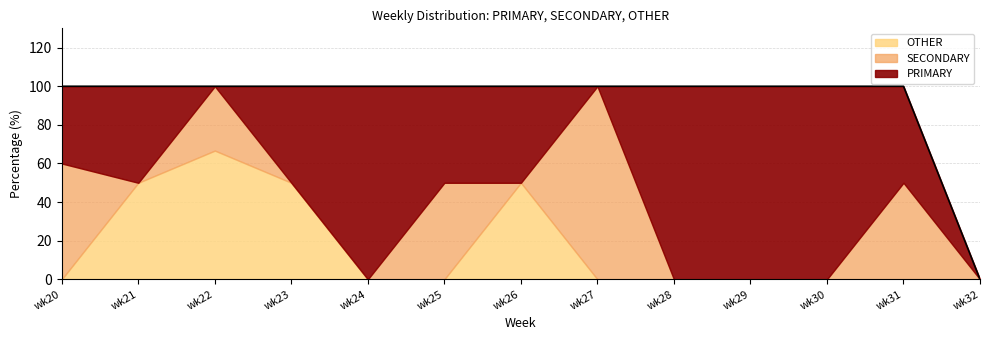

How many lines are shown in the chart?

3